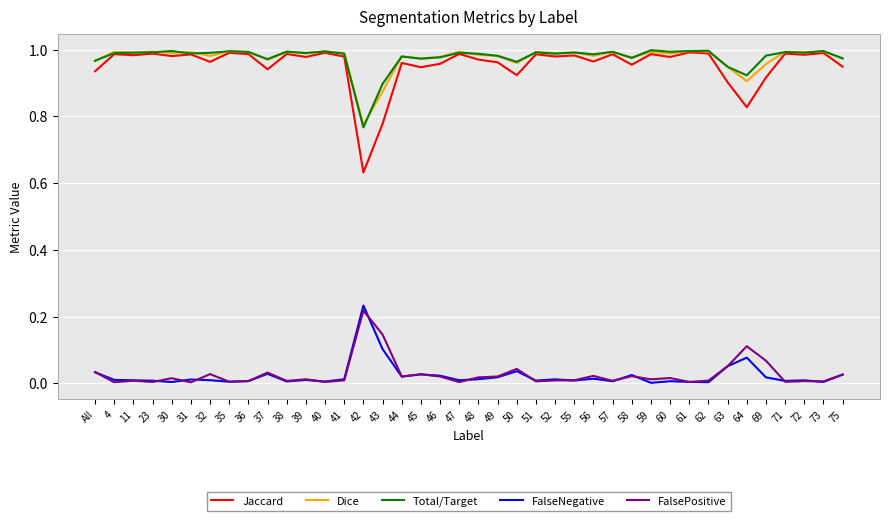

The value of FalseNegative at 39 is 0.0. True or false?

True